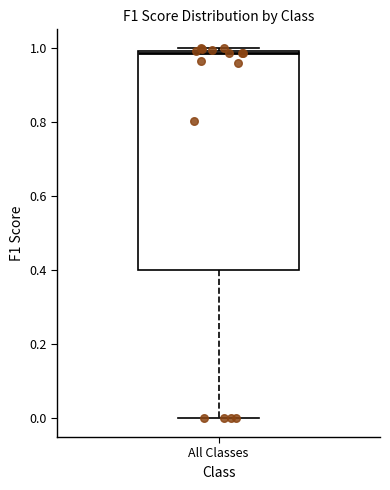

Where does the lower whisker of the box for All Classes end on the y-axis? The values are not printed on the chart, so give them approximately, as read against the axis.

0.00